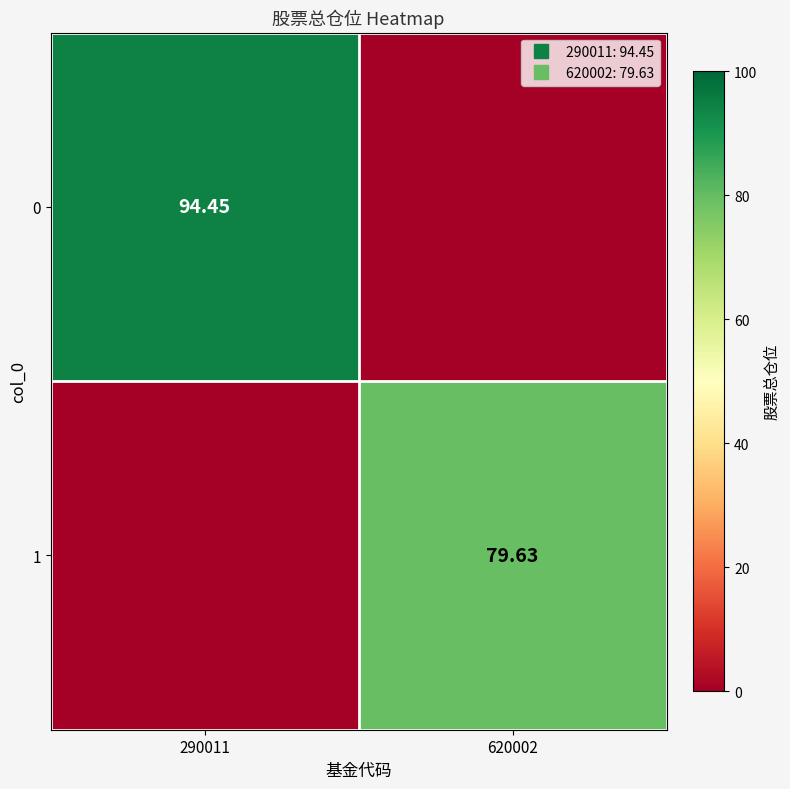

The 1 series shows 107.2 at 620002. True or false?

False